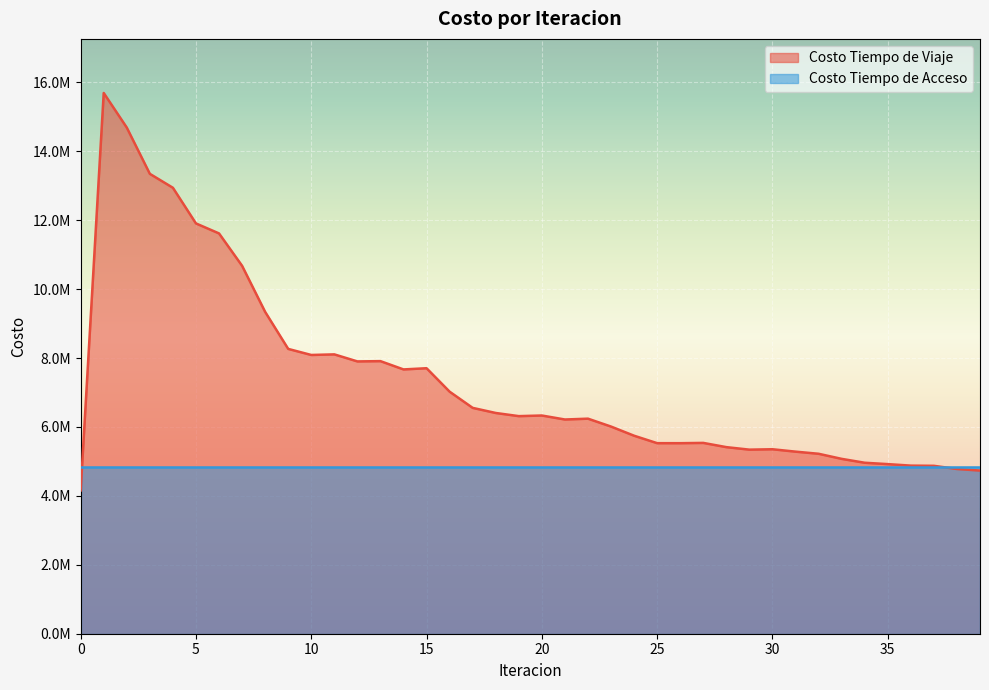

The chart shows a value of 6405112.0 at 18. True or false?

True